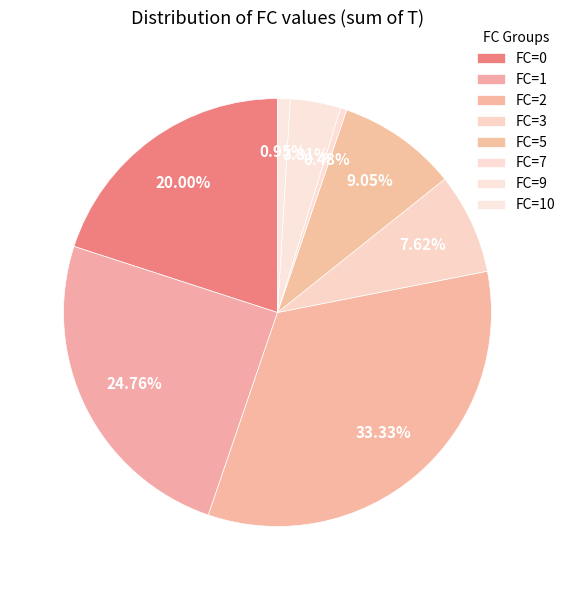

How many segments does this pie chart have?

8